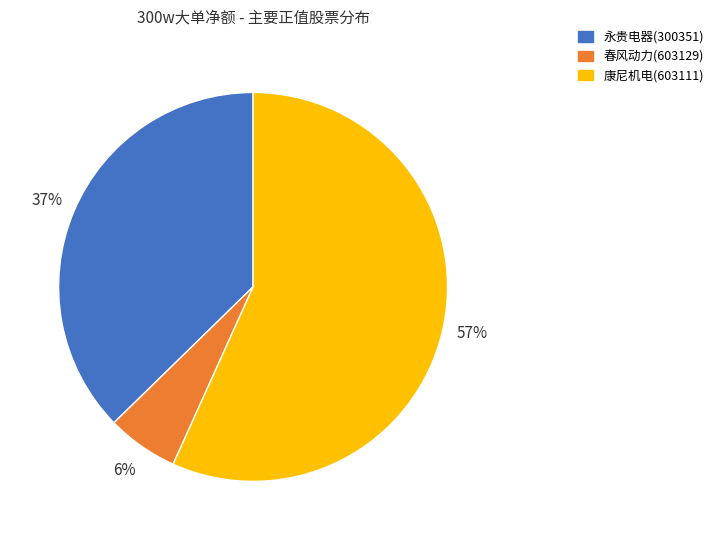

To the nearest percent, what is the combined percentage of 春风动力(603129) and 康尼机电(603111)?

63%